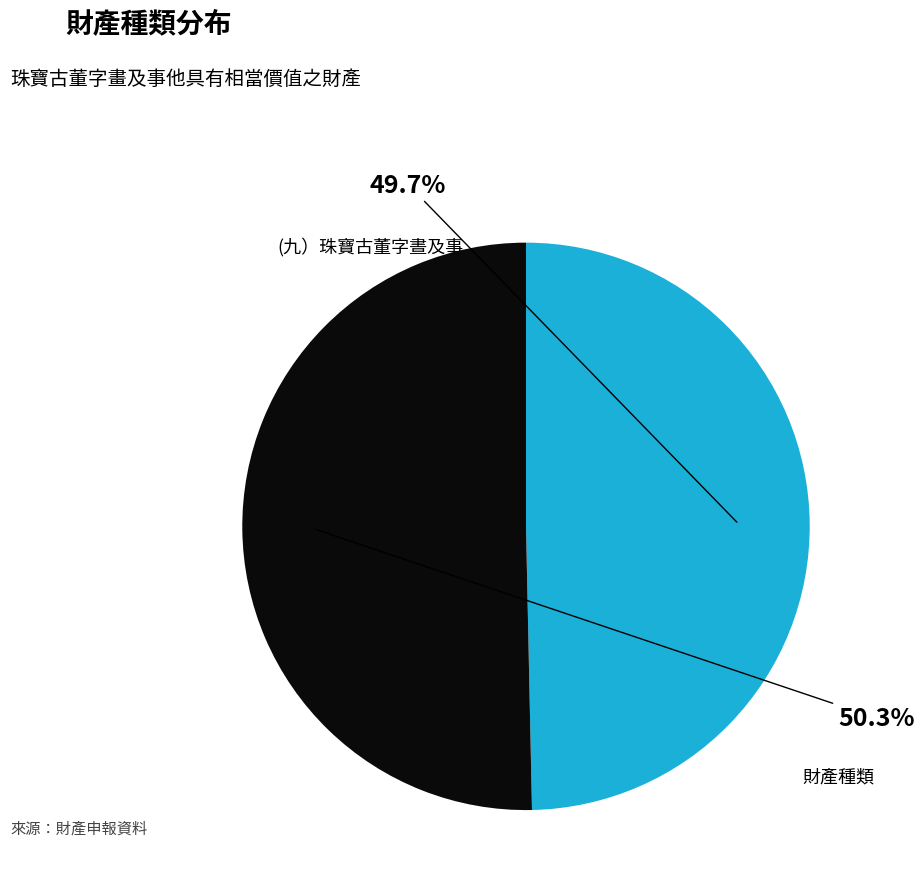

Is there any slice that represents more than half of the pie?

Yes